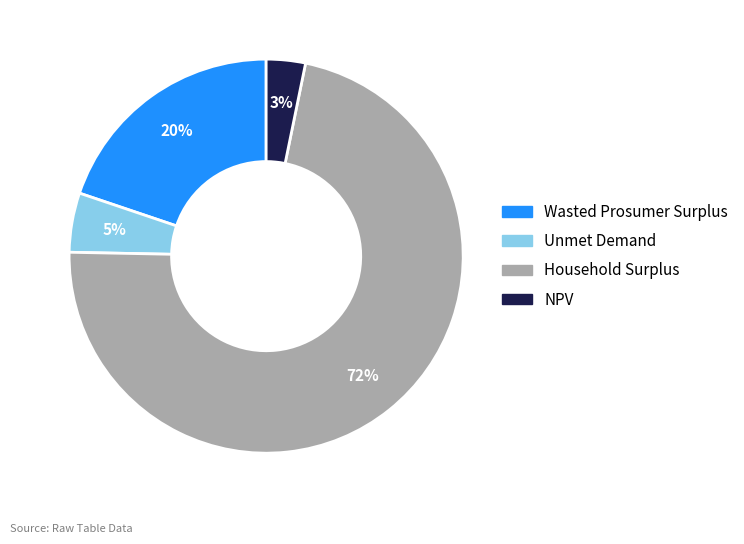

Do Household Surplus and Unmet Demand together represent more than half of the pie?

Yes